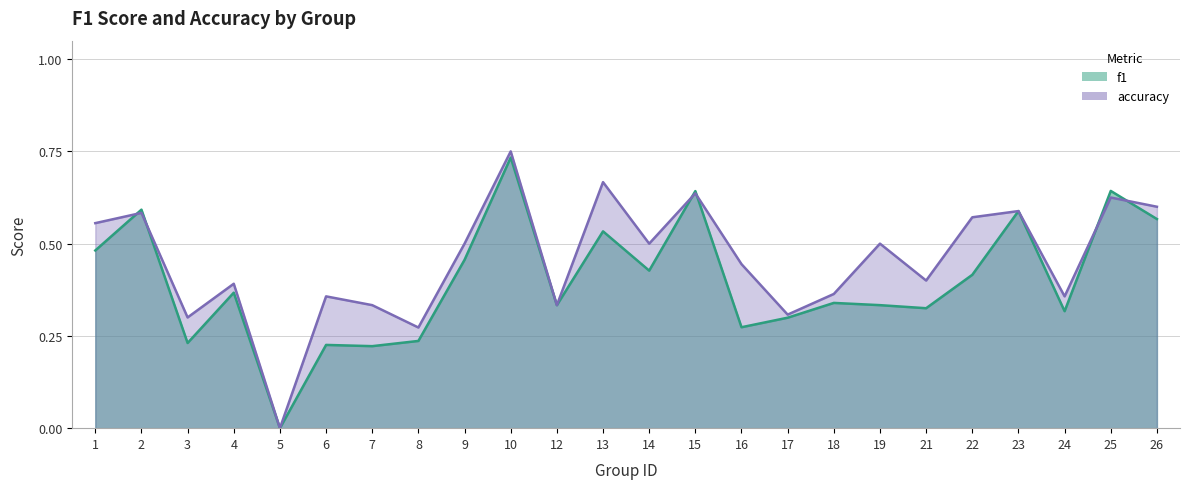

Which series has the largest total across all categories?

accuracy